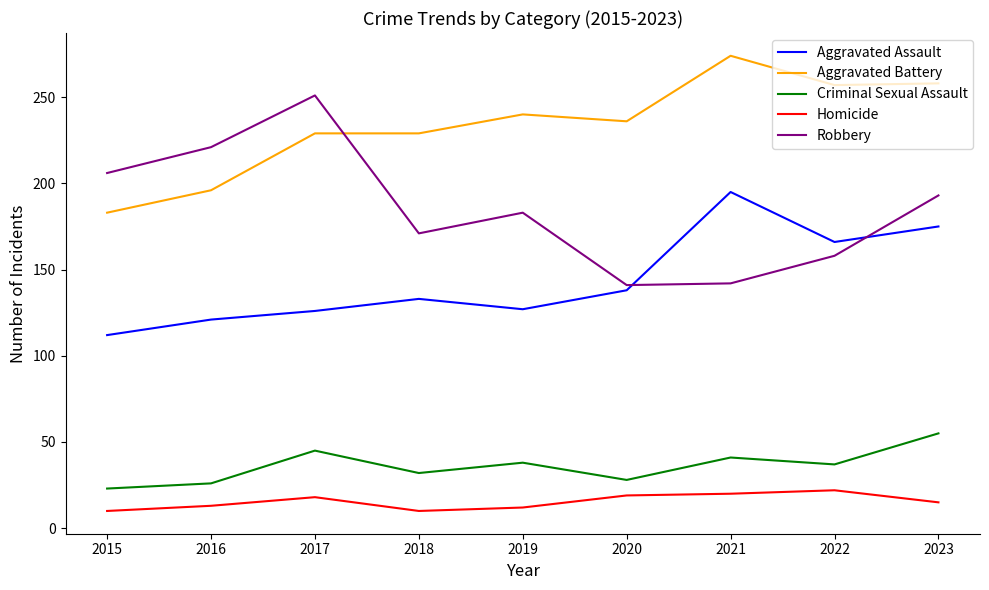

The value of Aggravated Battery at 2020 is 79. True or false?

False